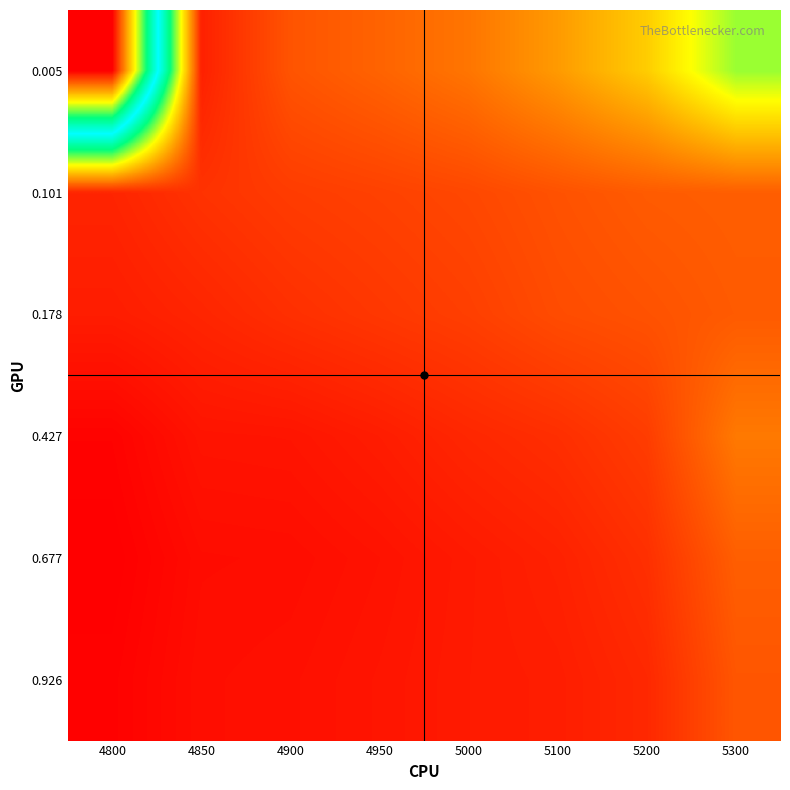

Between 5300 and 4900, which is larger?

5300